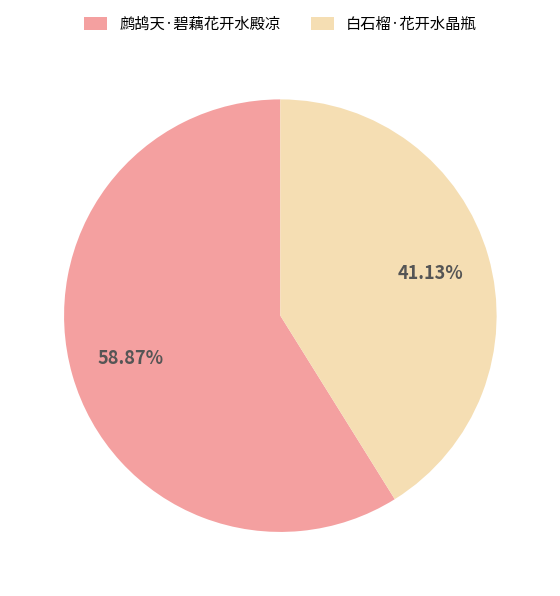

The 白石榴·花开水晶瓶 slice represents 52% of the pie. True or false?

False